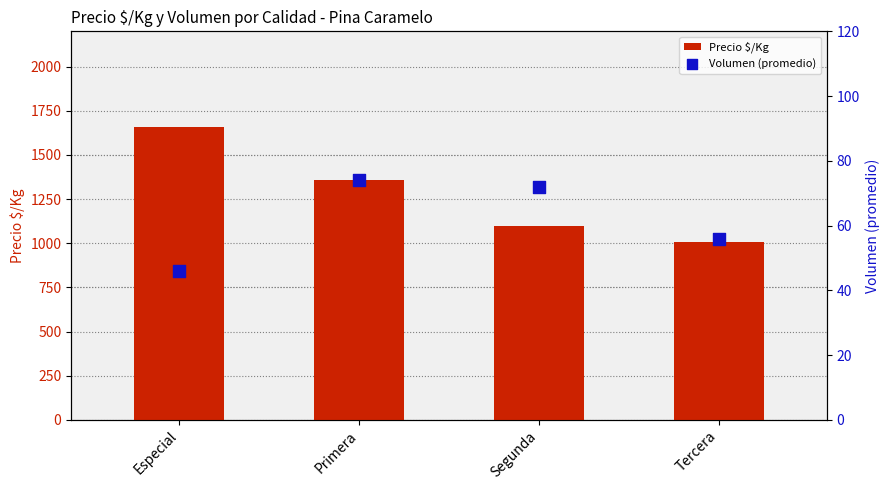

What are all the series names shown in the legend?

Precio $/Kg, Volumen (promedio)